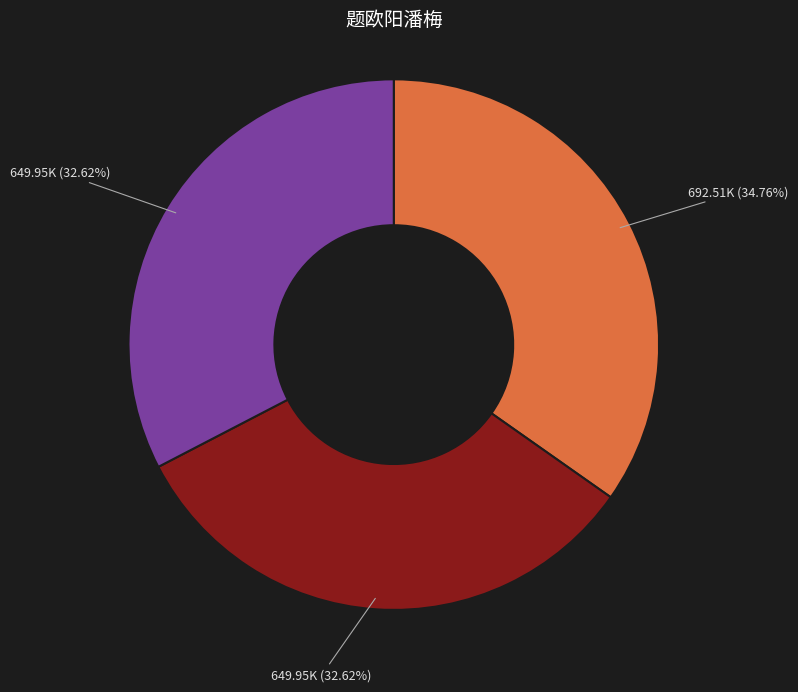

How many segments does this pie chart have?

3